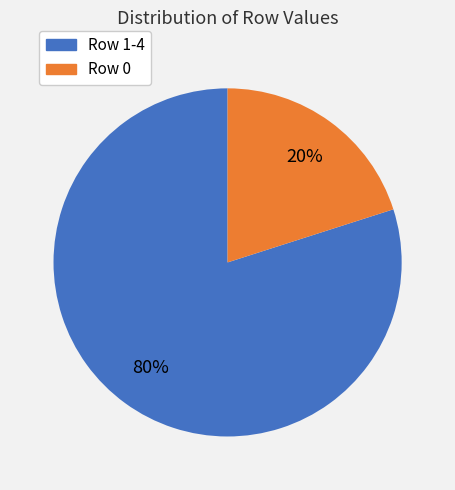

Does any single category account for the majority?

Yes